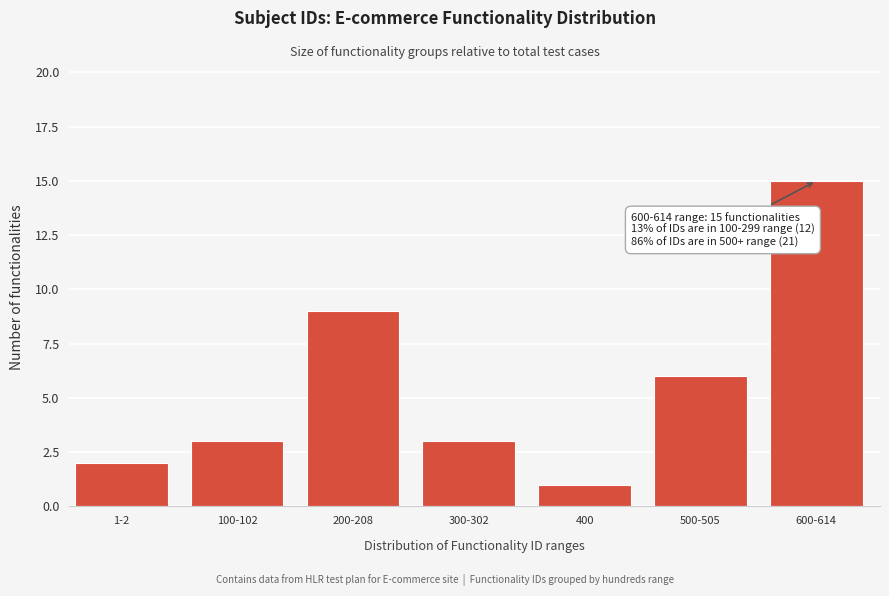

Reading left to right, what are all the values shown in this chart?

2	3	9	3	1	6	15